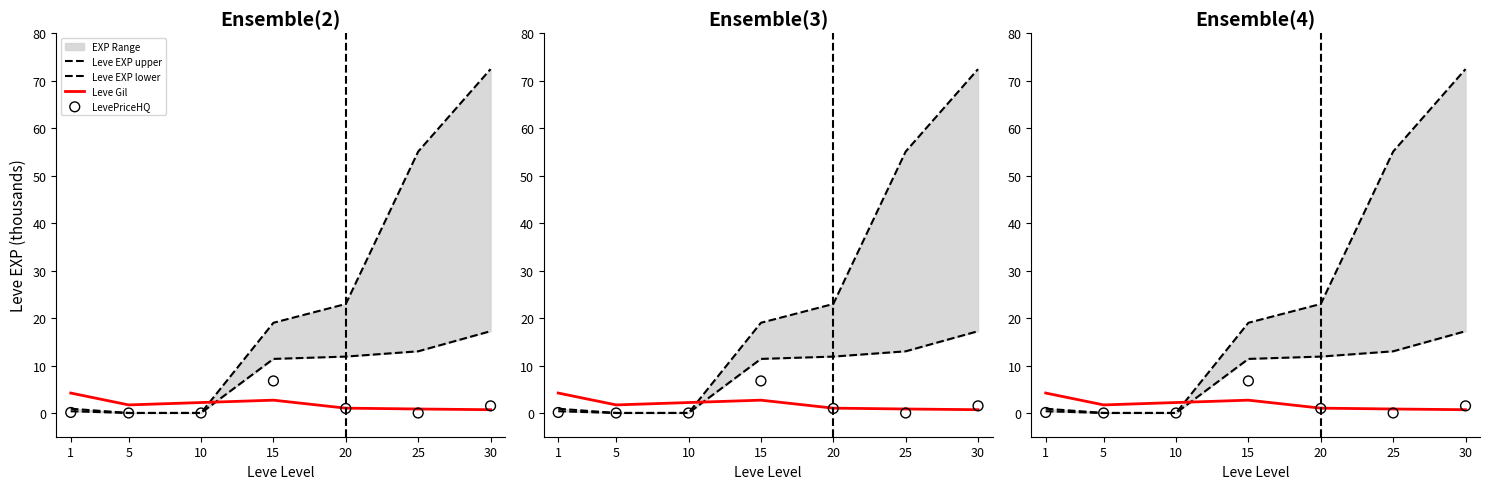

Which series reaches the maximum Y coordinate?

Leve EXP upper